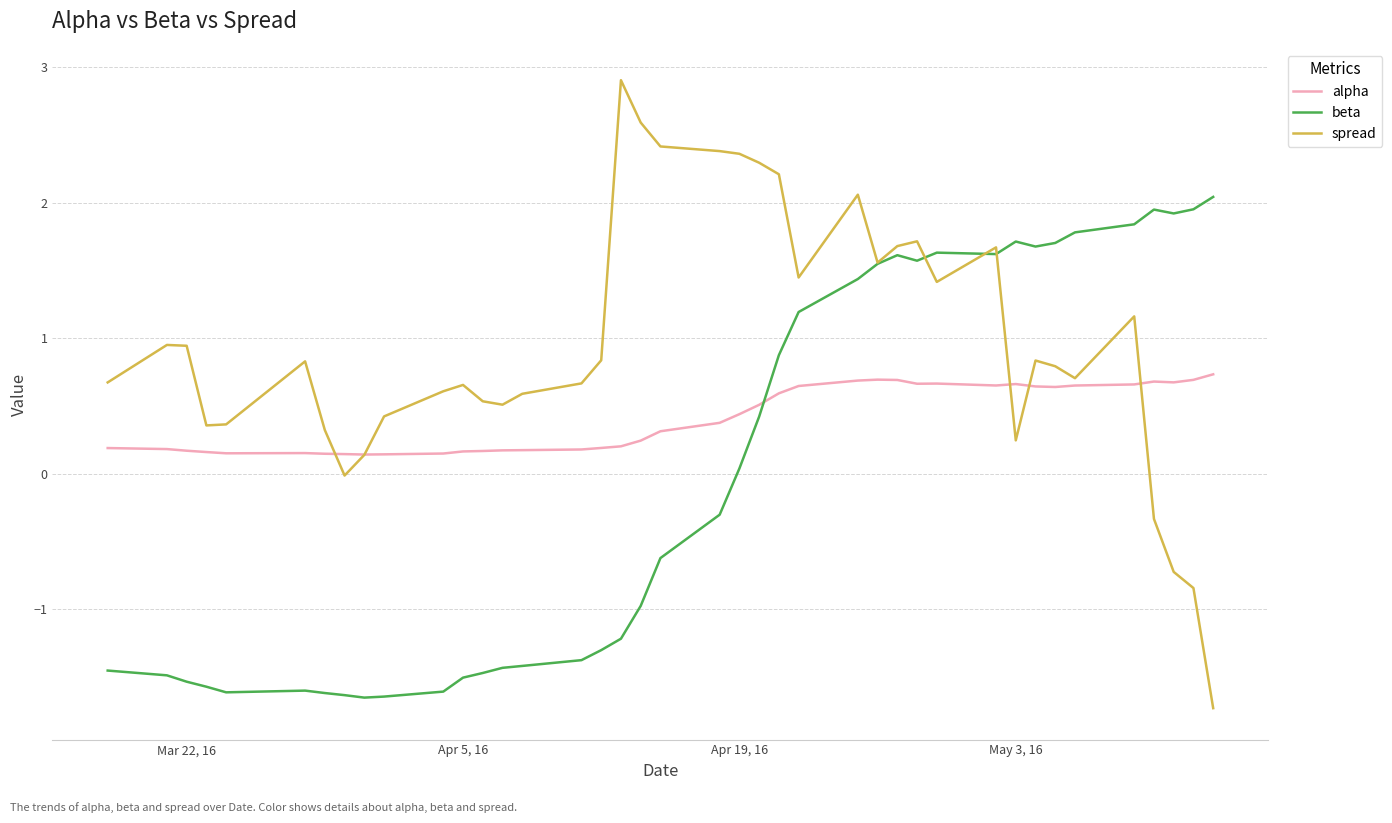

After their last crossing, which series has the higher values: spread or beta?

beta